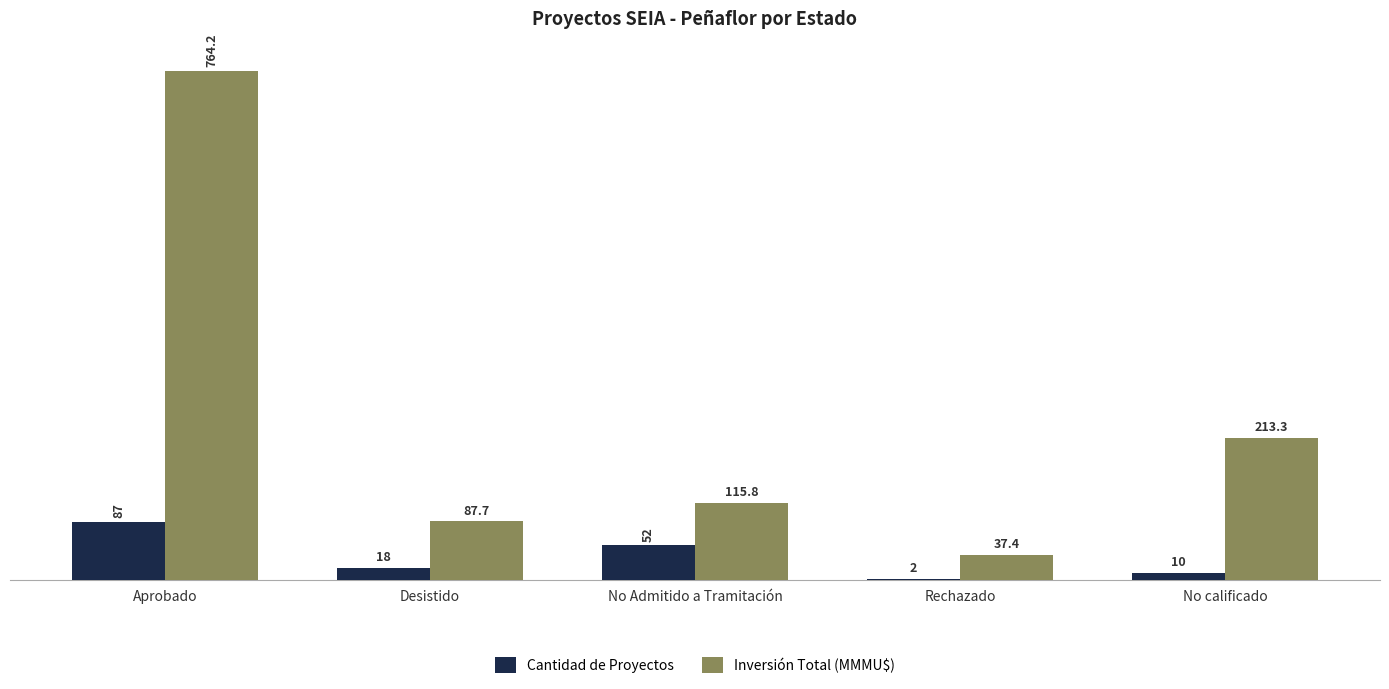

What is the sum of the Cantidad de Proyectos values at Aprobado and No calificado?

97.0